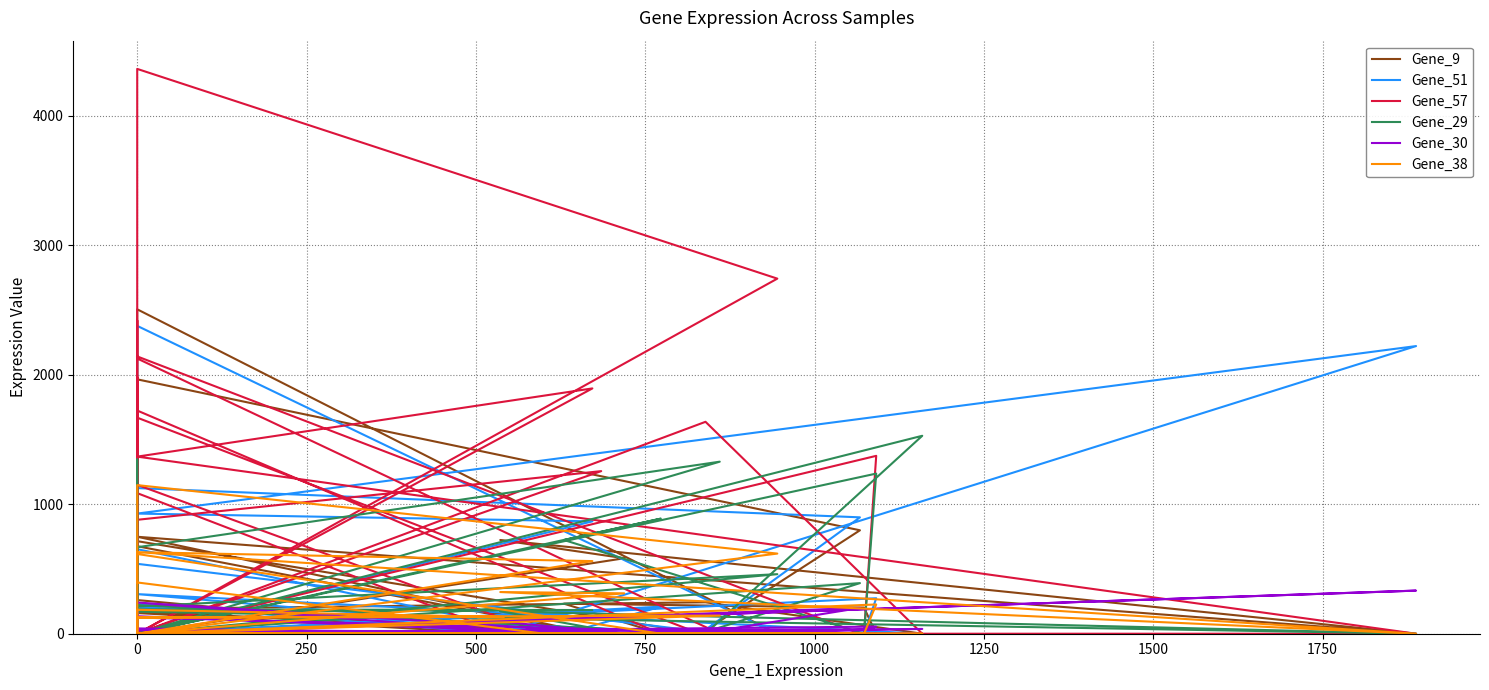

How many intersections are there between Gene_57 and Gene_51?

7